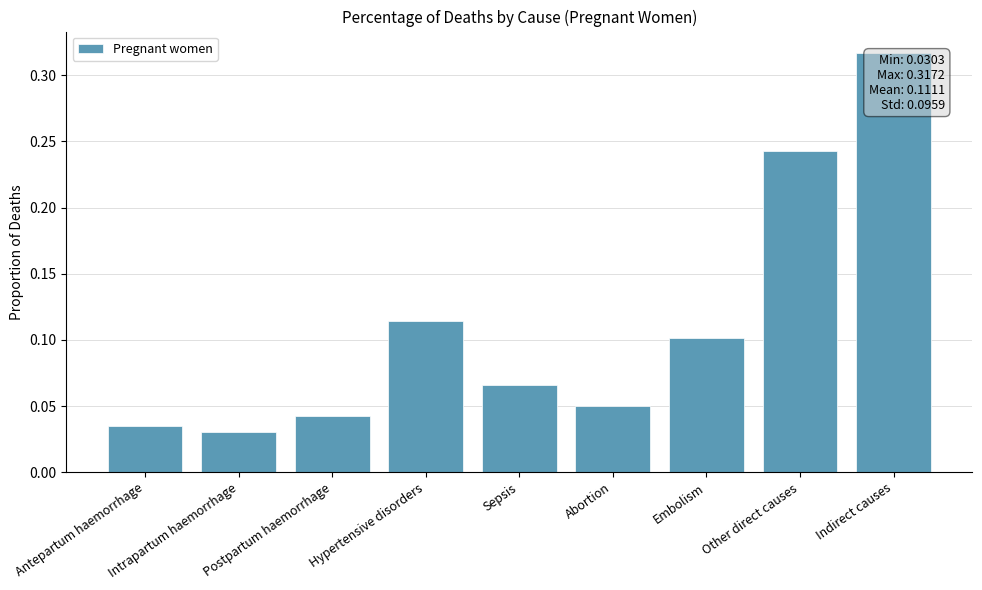

The value at Hypertensive disorders is 0.1. True or false?

True